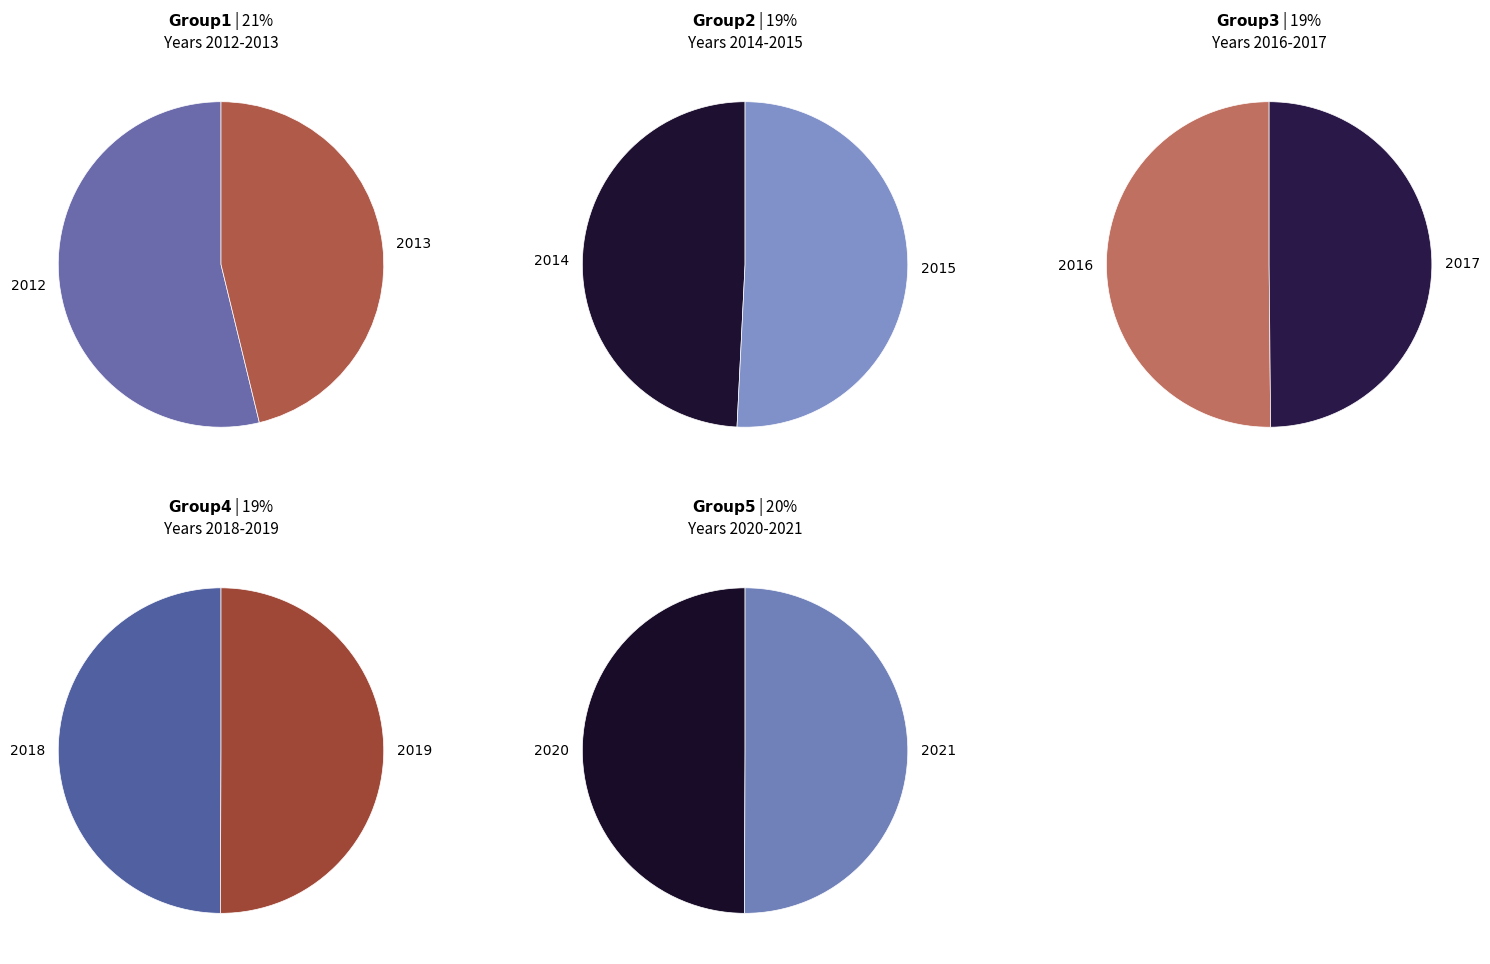

How many segments does this pie chart have?

10